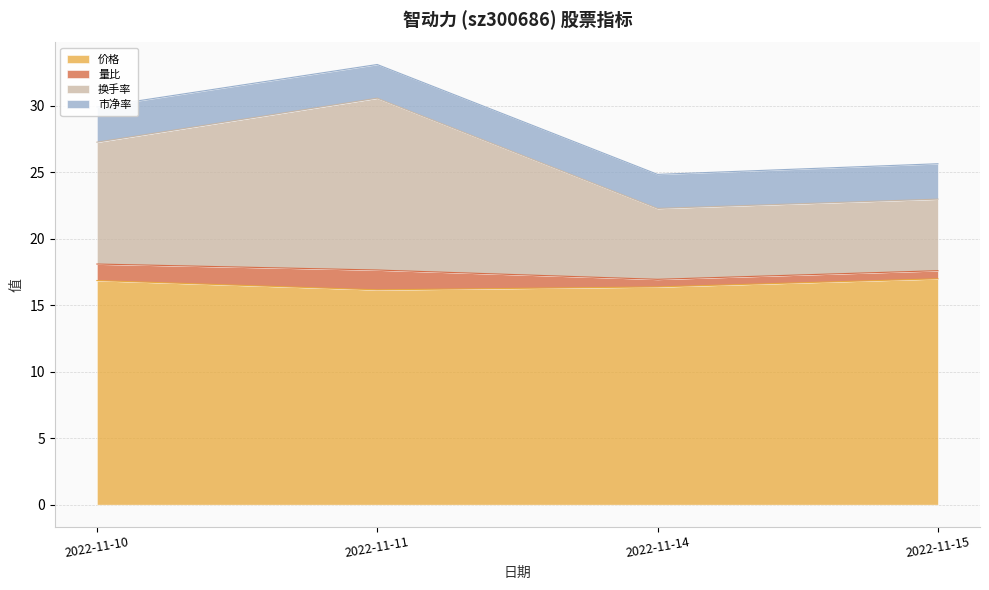

The 价格 series shows 16.1 at 2022-11-11. True or false?

True